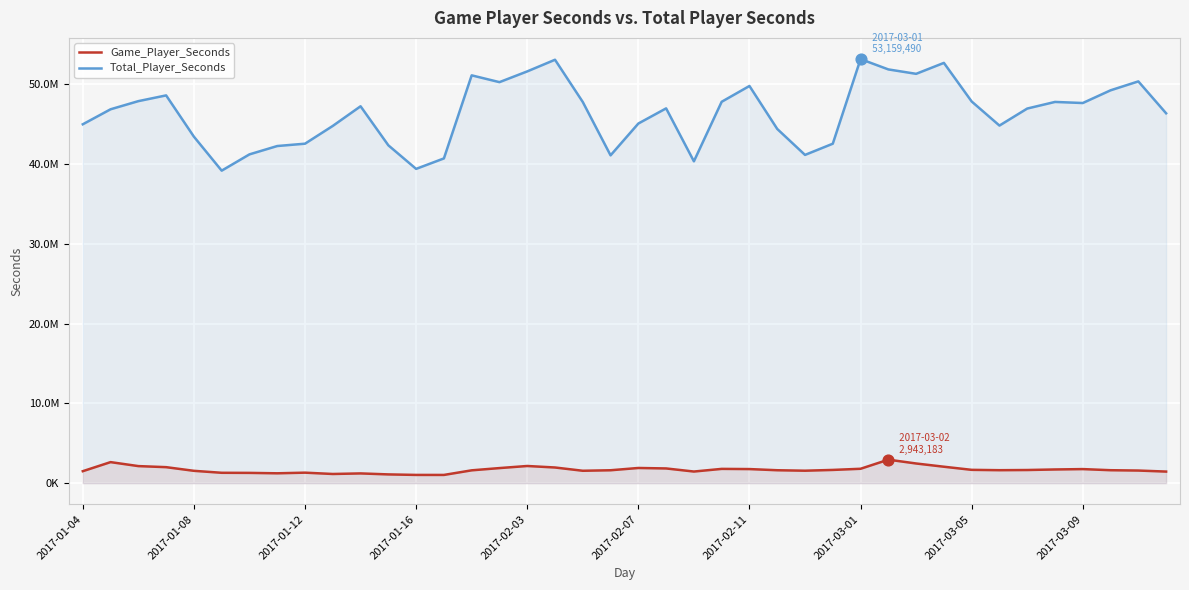

What are all the series names shown in the legend?

Game_Player_Seconds, Total_Player_Seconds